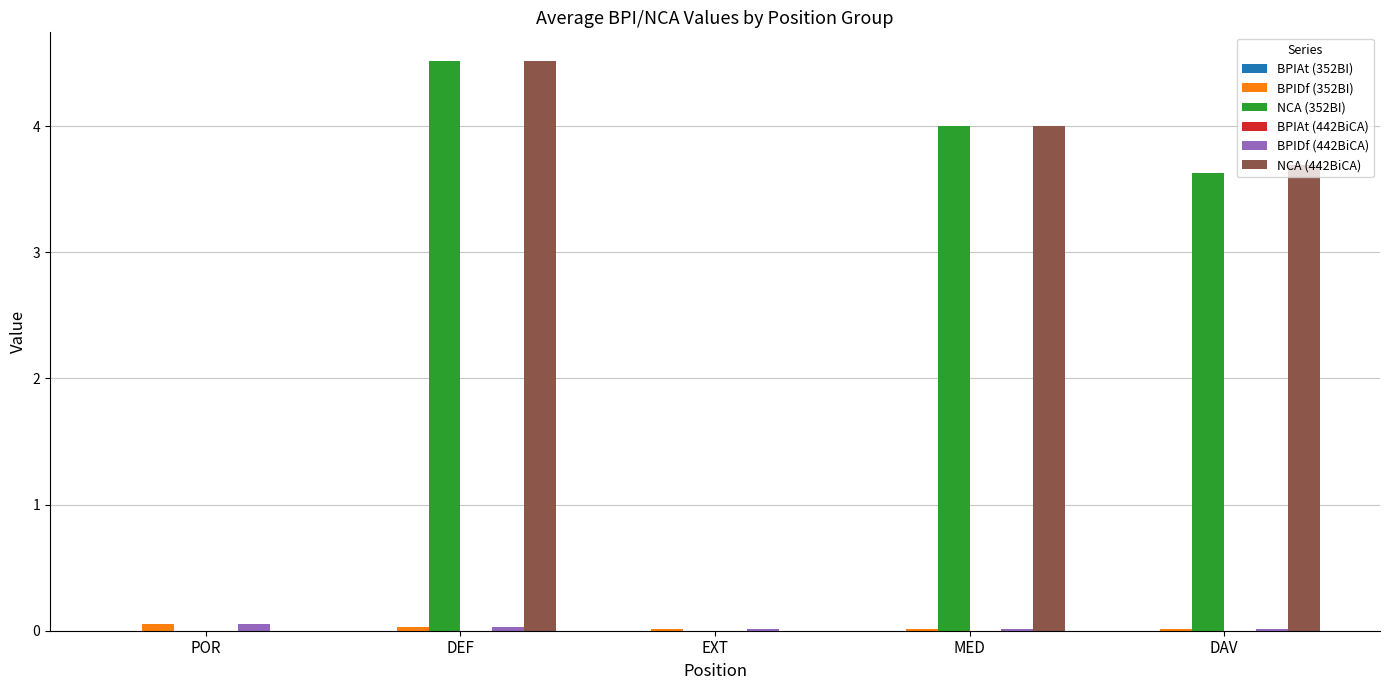

The value of BPIDf (352BI) at DAV is 0.0. True or false?

True